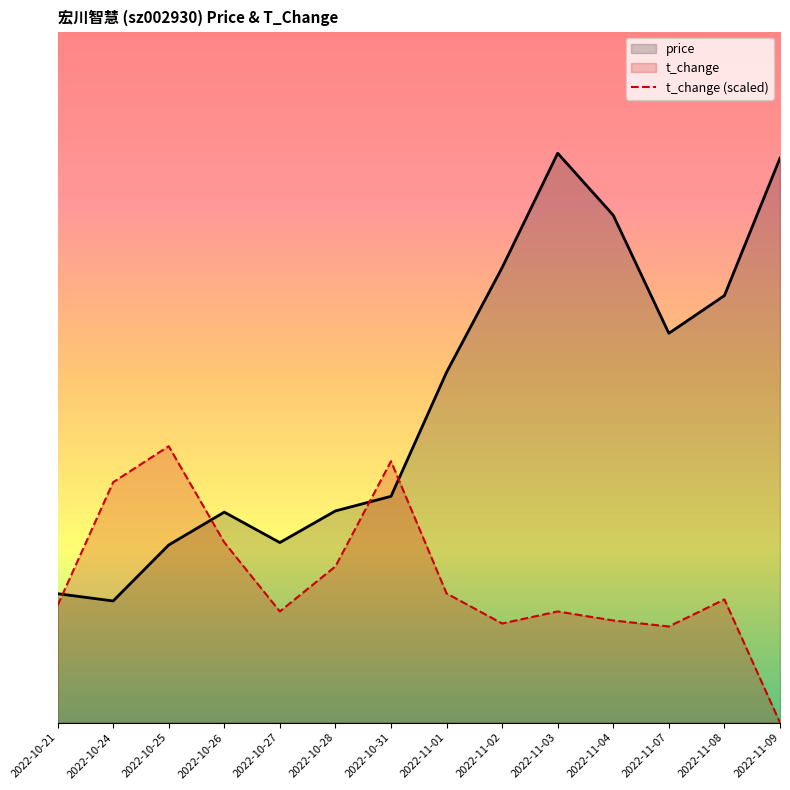

Where do price and t_change first cross each other?

2022-10-21 and 2022-10-24